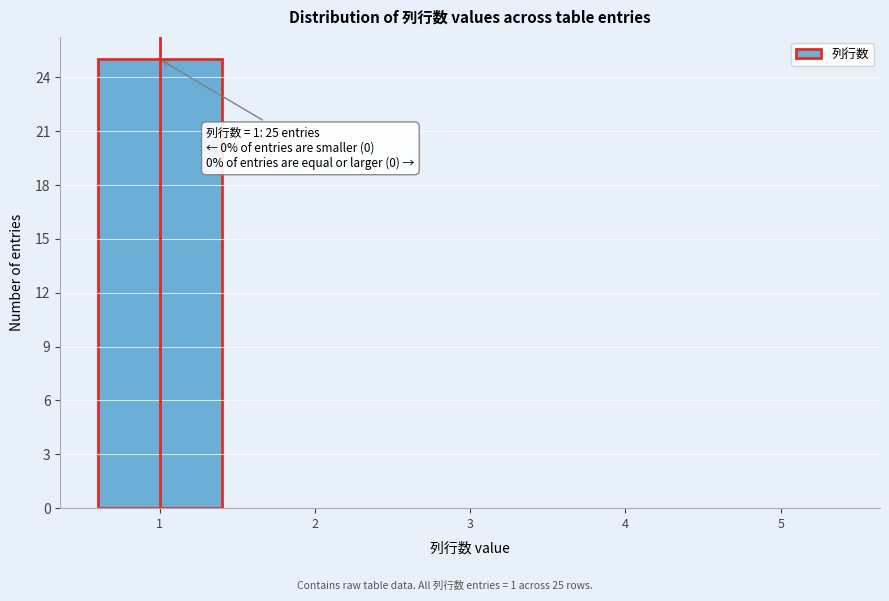

Over which range of the x-axis is the bar tallest?

0.5 to 1.5